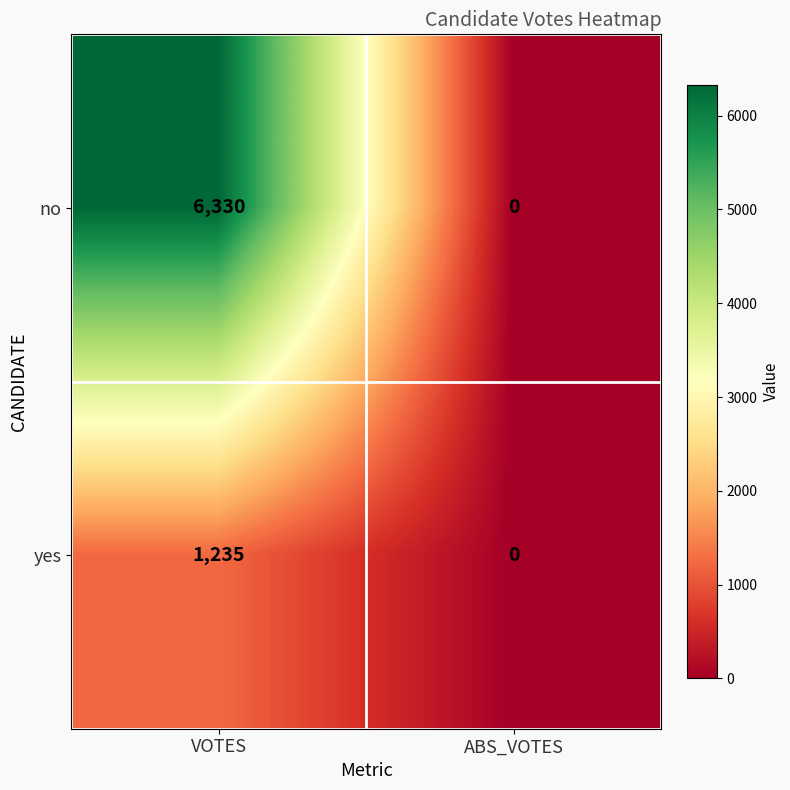

Count the number of data series in this chart.

2